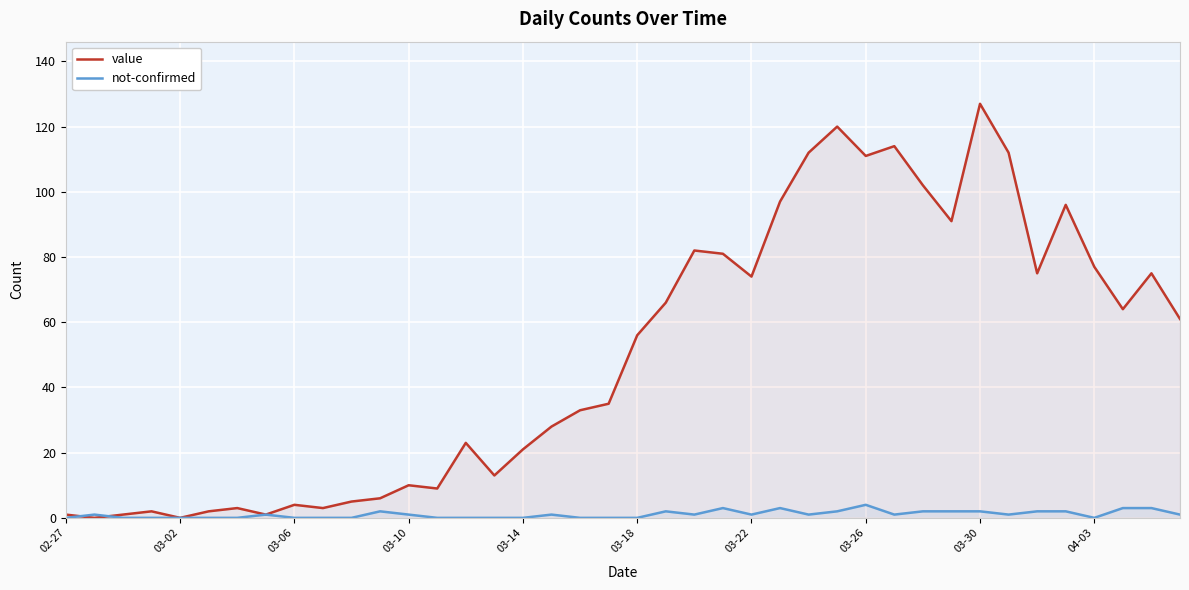

How many lines are shown in the chart?

2